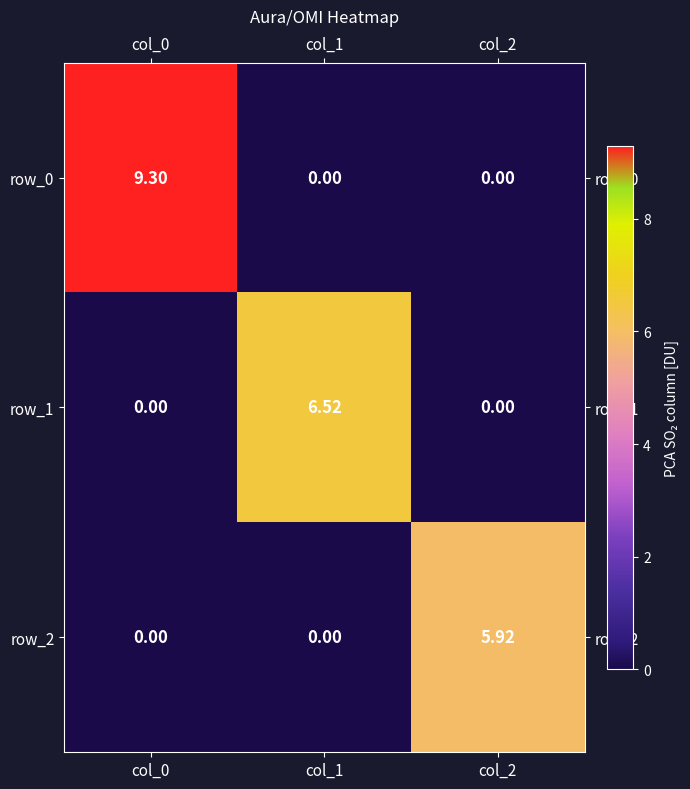

Which series has the widest spread of values?

row_0